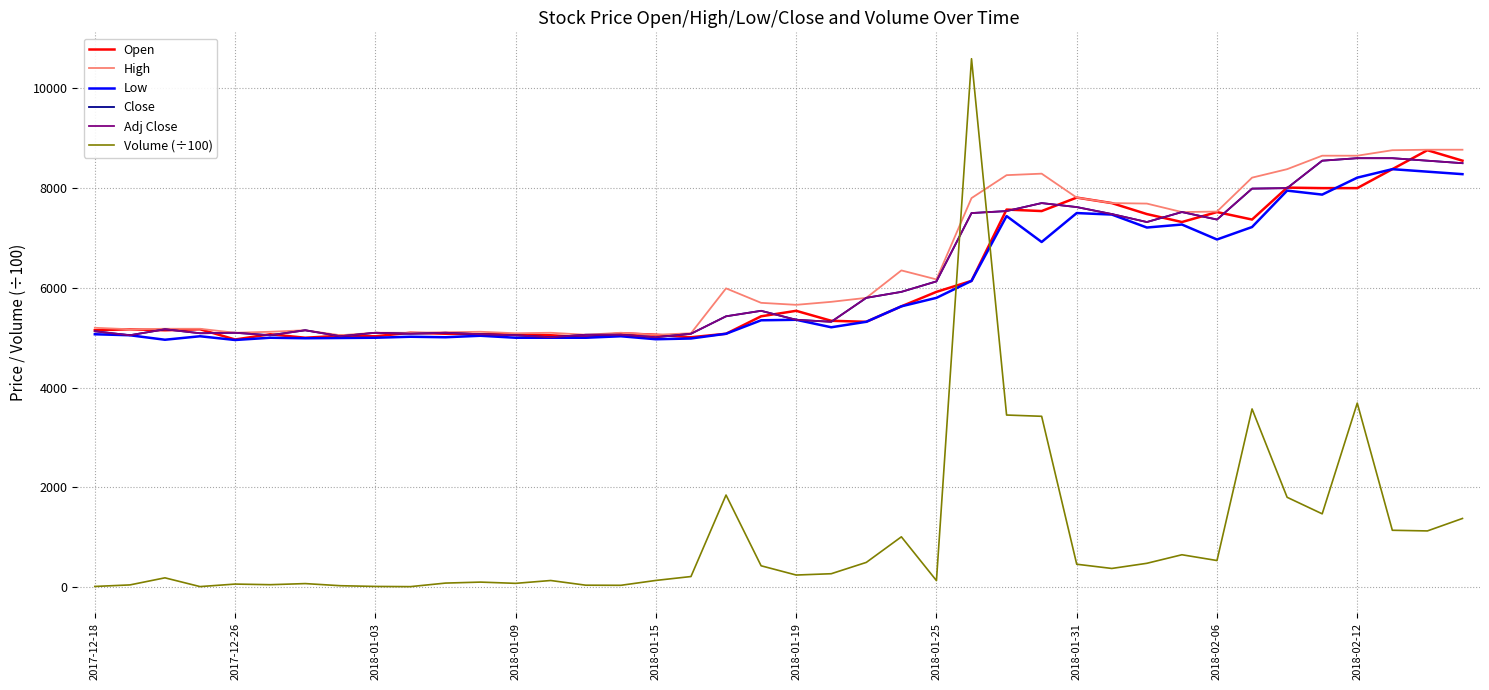

Does the chart have visible grid lines?

Yes